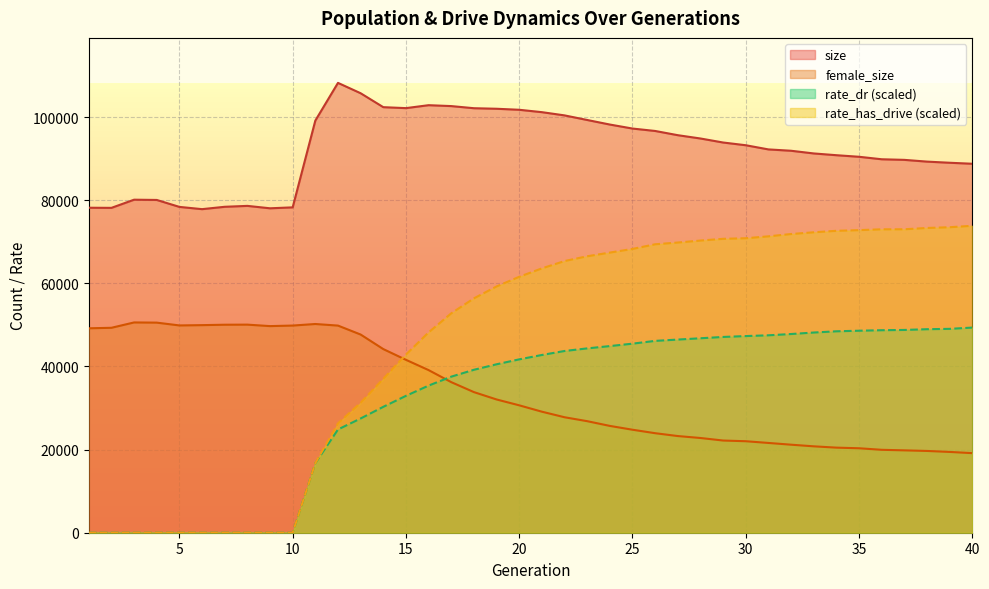

Reading left to right, extract all data points from this chart.

size: 78178.0	78149.0	80113.0	80050.0	78379.0	77838.0	78406.0	78624.0	78044.0	78269.0	99141.0	108214.0	105720.0	102369.0	102140.0	102847.0	102630.0	102119.0	101988.0	101742.0	101169.0	100393.0	99287.0	98191.0	97227.0	96645.0	95629.0	94834.0	93868.0	93212.0	92209.0	91884.0	91238.0	90816.0	90436.0	89839.0	89693.0	89273.0	88998.0	88757.0
female_size: 49175.0	49298.0	50584.0	50538.0	49865.0	49936.0	50035.0	50057.0	49704.0	49834.0	50209.0	49827.0	47674.0	44174.0	41592.0	39117.0	36222.0	33826.0	32055.0	30647.0	29116.0	27778.0	26833.0	25694.0	24777.0	23941.0	23255.0	22786.0	22177.0	22009.0	21596.0	21176.0	20782.0	20468.0	20317.0	19946.0	19813.0	19671.0	19434.0	19145.0
rate_dr: 0.0	0.0	0.0	0.0	0.0	0.0	0.0	0.0	0.0	0.0	16737.9	24838.3	27484.7	30284.2	32927.1	35390.4	37542.7	39197.3	40518.6	41702.4	42757.7	43717.6	44340.9	44898.4	45478.7	46148.8	46463.8	46778.0	47094.2	47306.9	47490.6	47797.9	48158.8	48453.6	48595.0	48713.8	48779.4	48956.9	49042.7	49348.2
rate_has_drive: 0.0	0.0	0.0	0.0	0.0	0.0	0.0	0.0	0.0	0.0	16737.9	26302.2	31268.8	37013.4	42859.6	48190.9	52777.8	56377.7	59243.7	61566.1	63588.7	65354.7	66501.4	67388.0	68270.4	69387.7	69807.9	70285.4	70700.2	70839.5	71300.3	71854.6	72274.1	72626.9	72791.9	72992.9	73000.2	73311.6	73489.6	73838.0